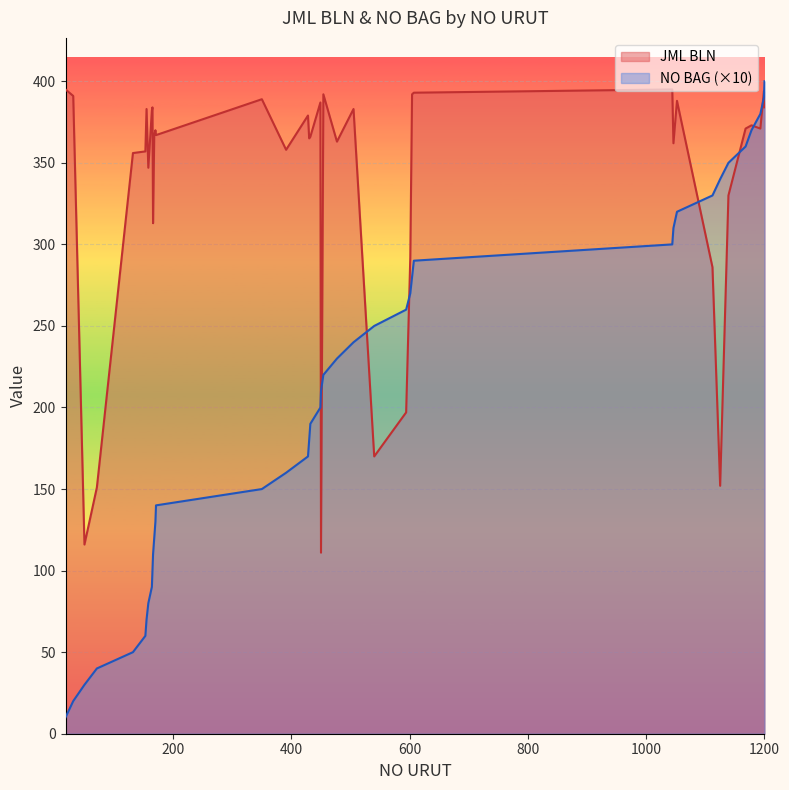

How many series are shown in this chart?

2